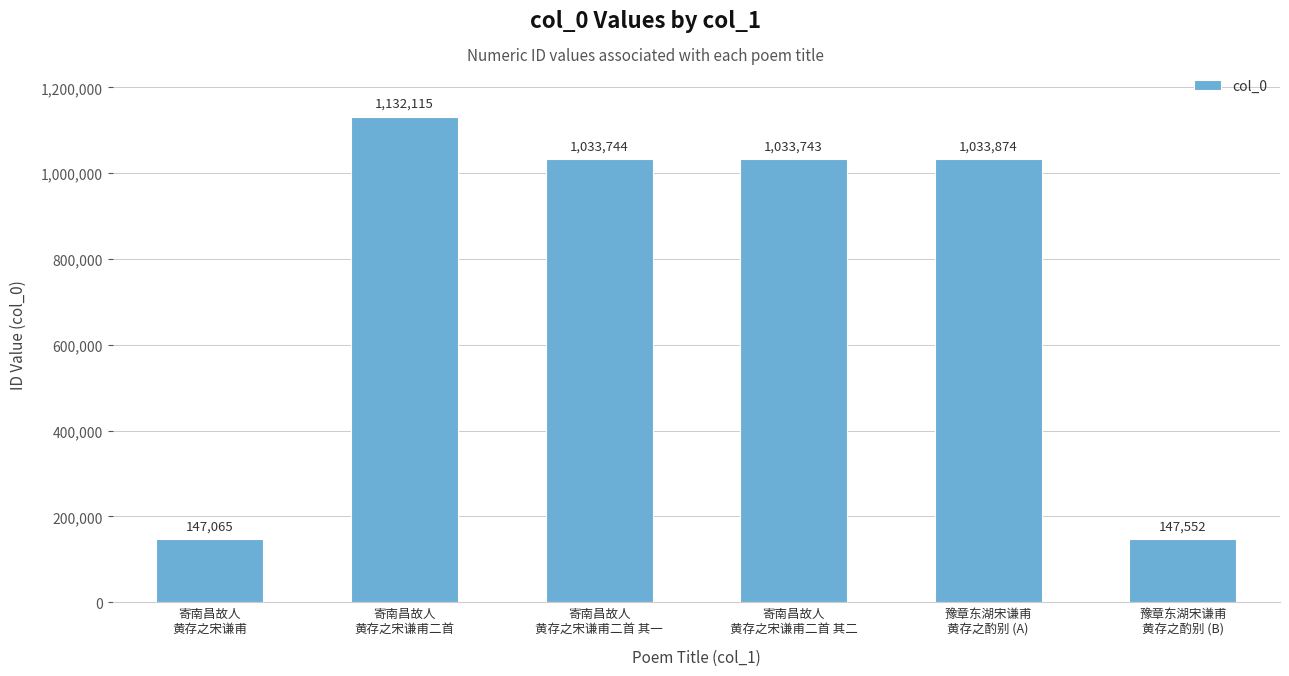

How many bars are there in total?

6